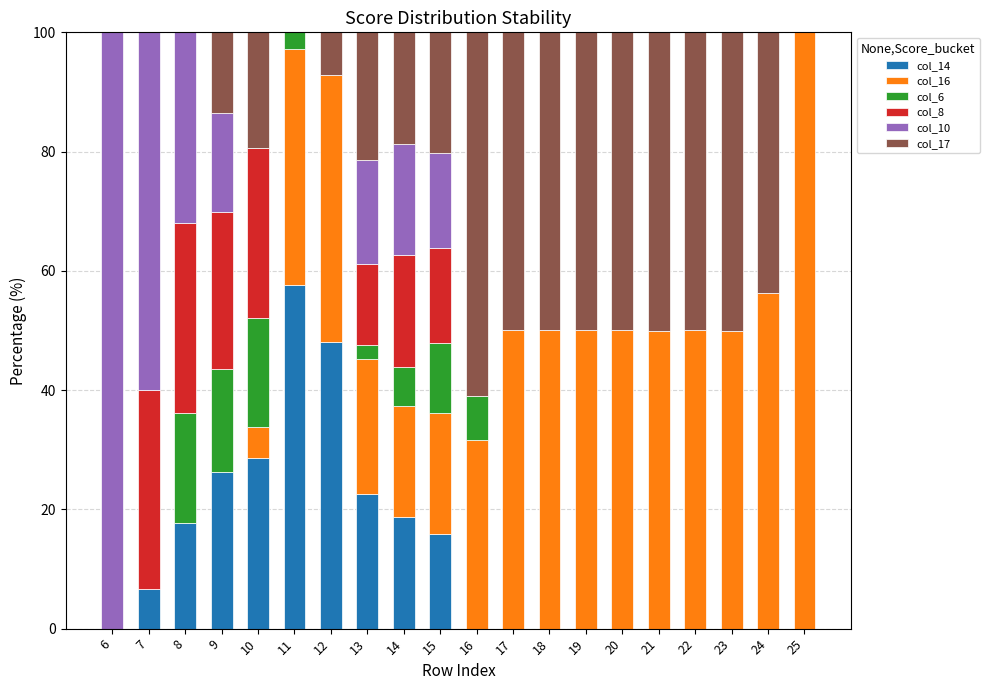

What is the highest value of the col_14 series?

57.6